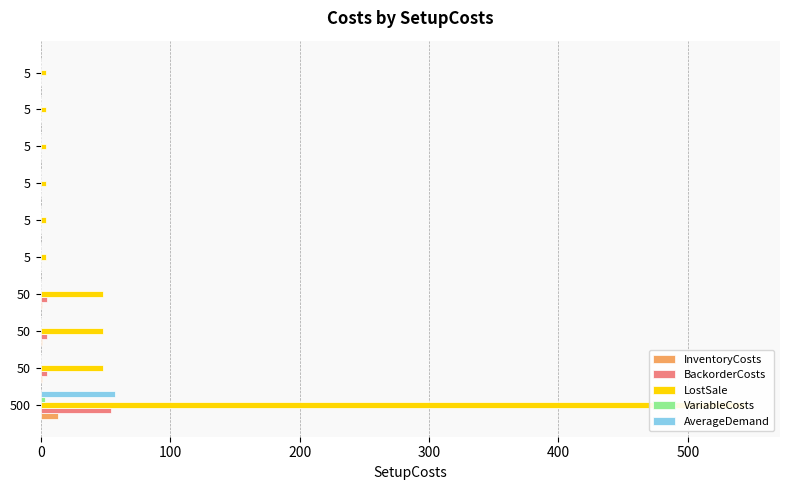

The AverageDemand series shows 30.5 at 500. True or false?

False